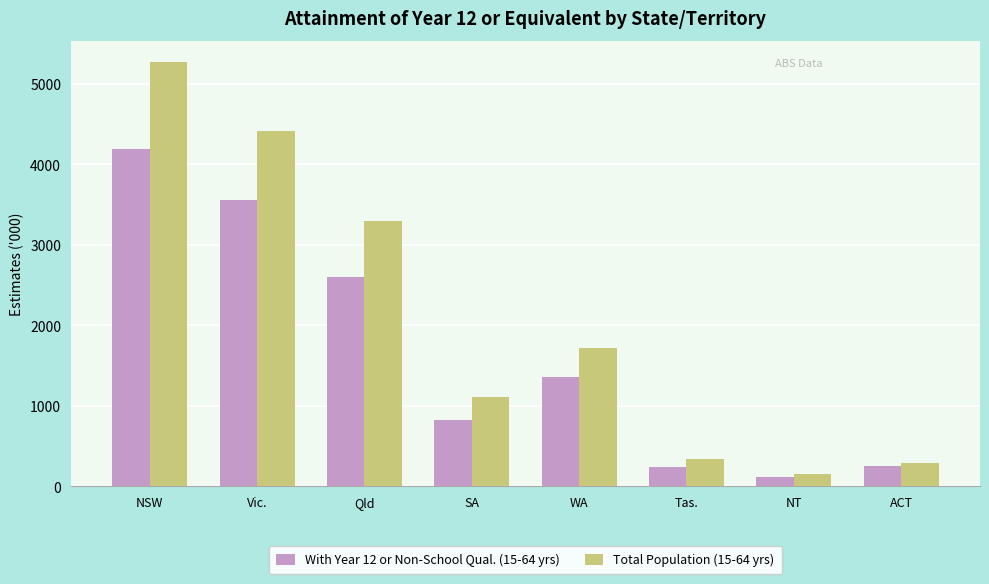

What is the total value across all series at Vic.?

7975.2